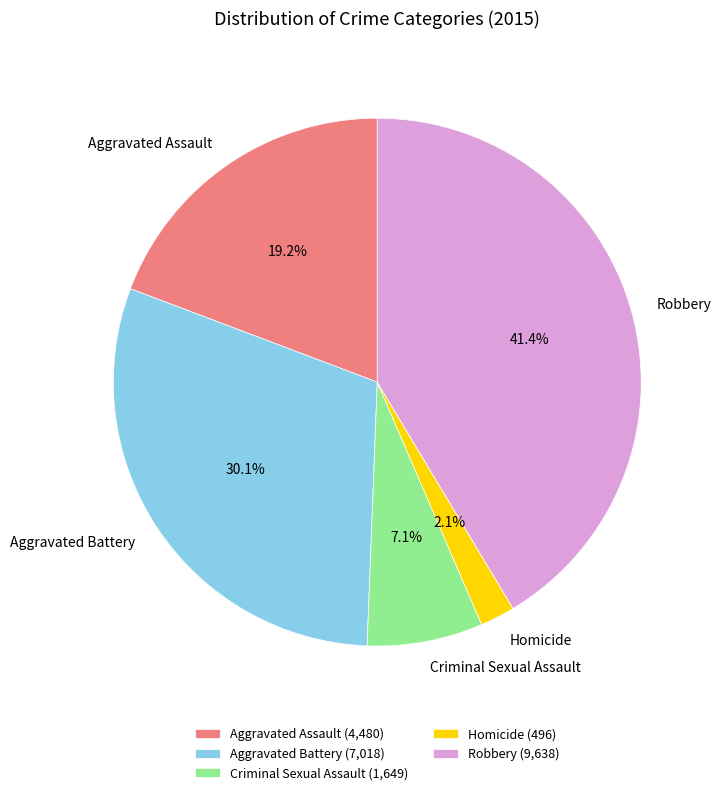

Does Aggravated Assault account for over 50% of the chart?

No